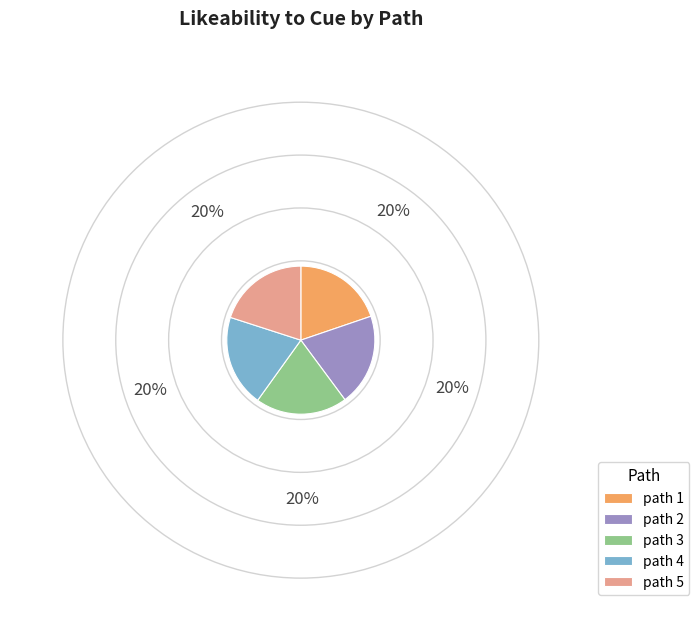

Is there a majority slice in this chart?

No